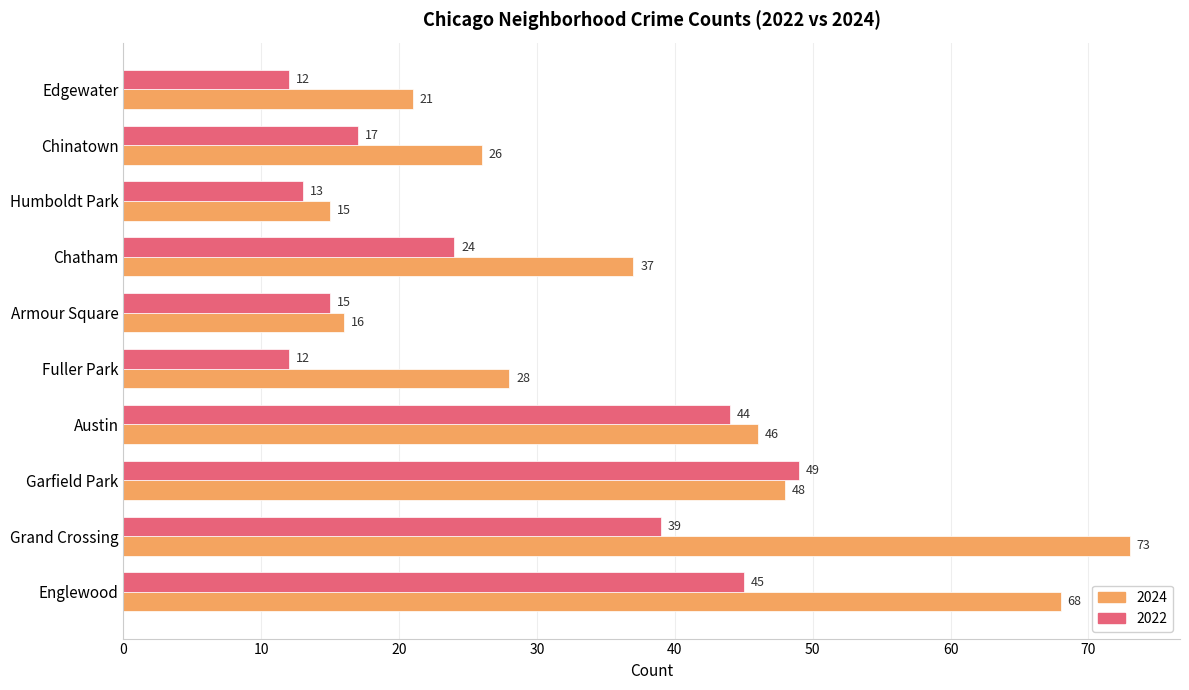

What is the approximate value of 2024 at Chatham, to the nearest 5?

35